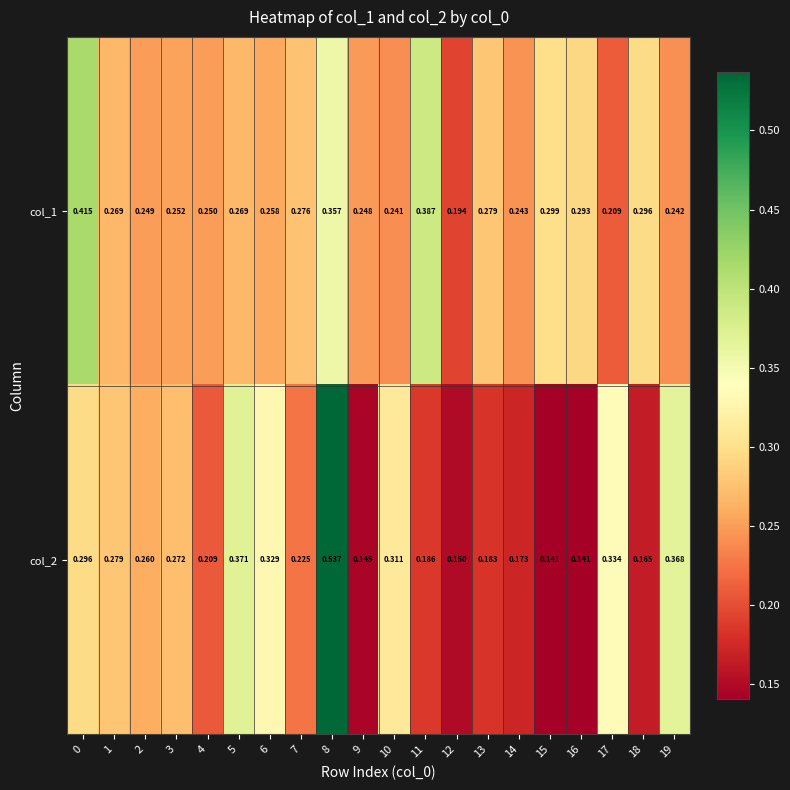

How many distinct data groups are displayed?

2